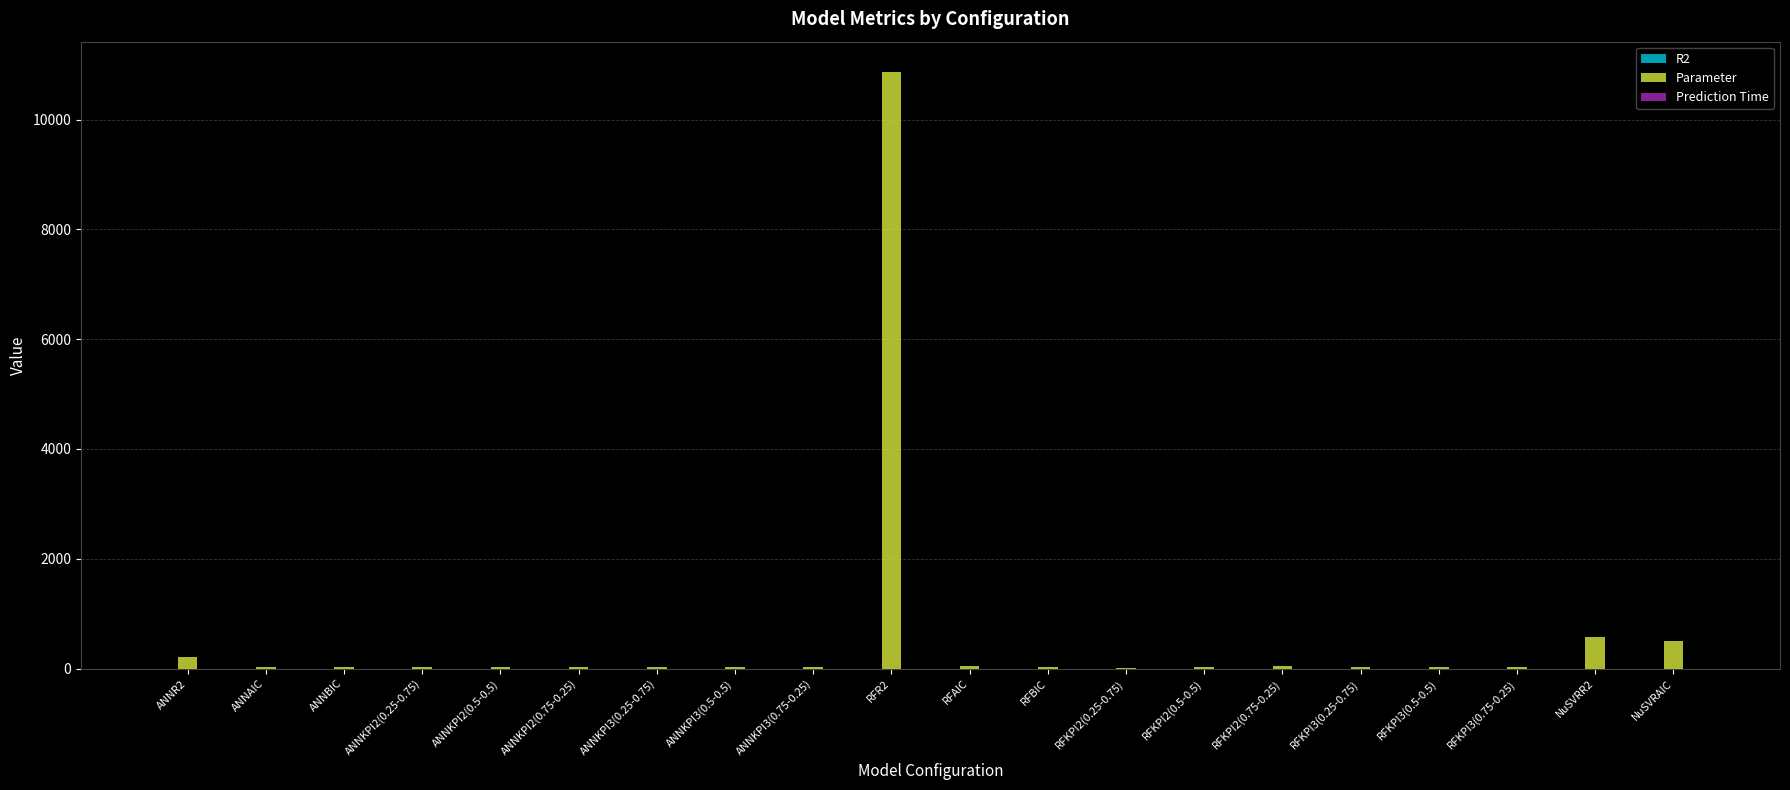

Are the bars grouped side by side (vs. stacked)?

Yes